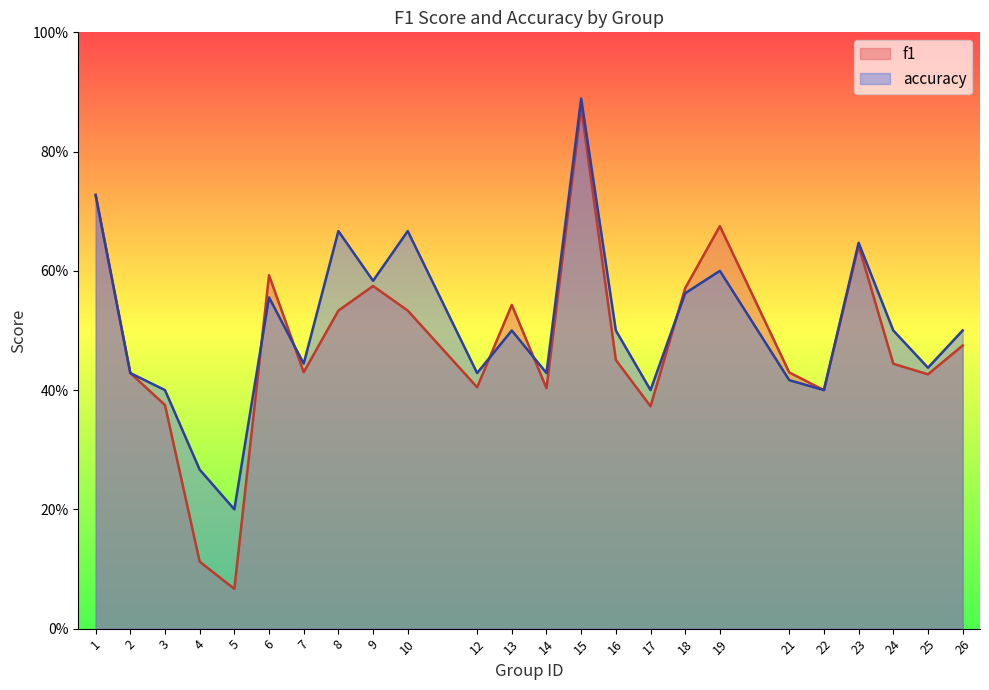

At which label is accuracy closest to 0?

5